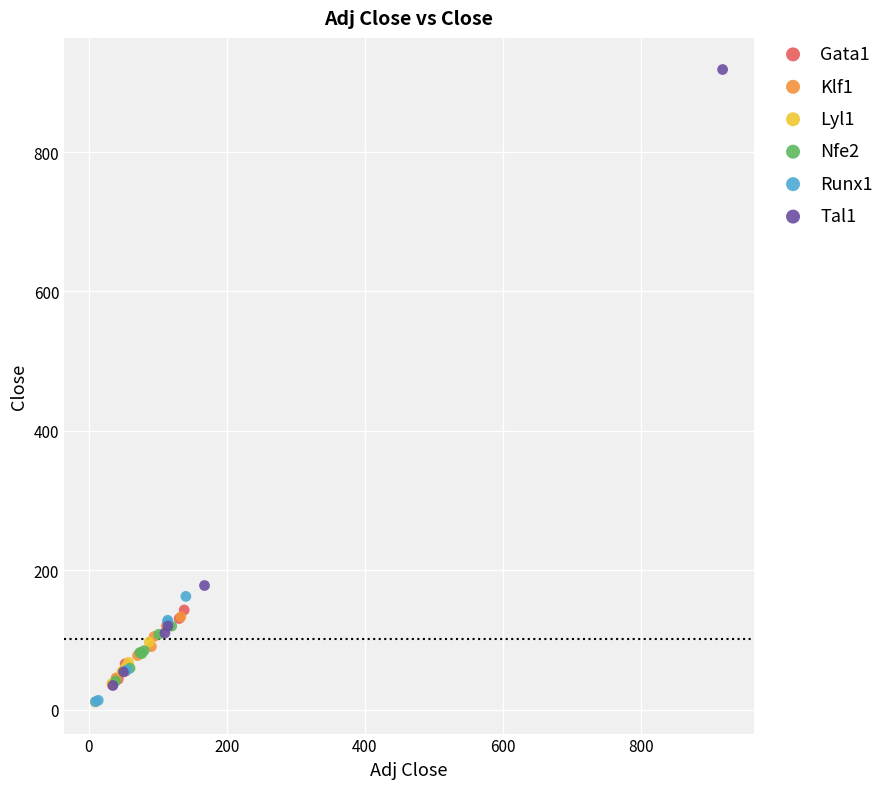

Which series reaches the maximum Y coordinate?

Tal1